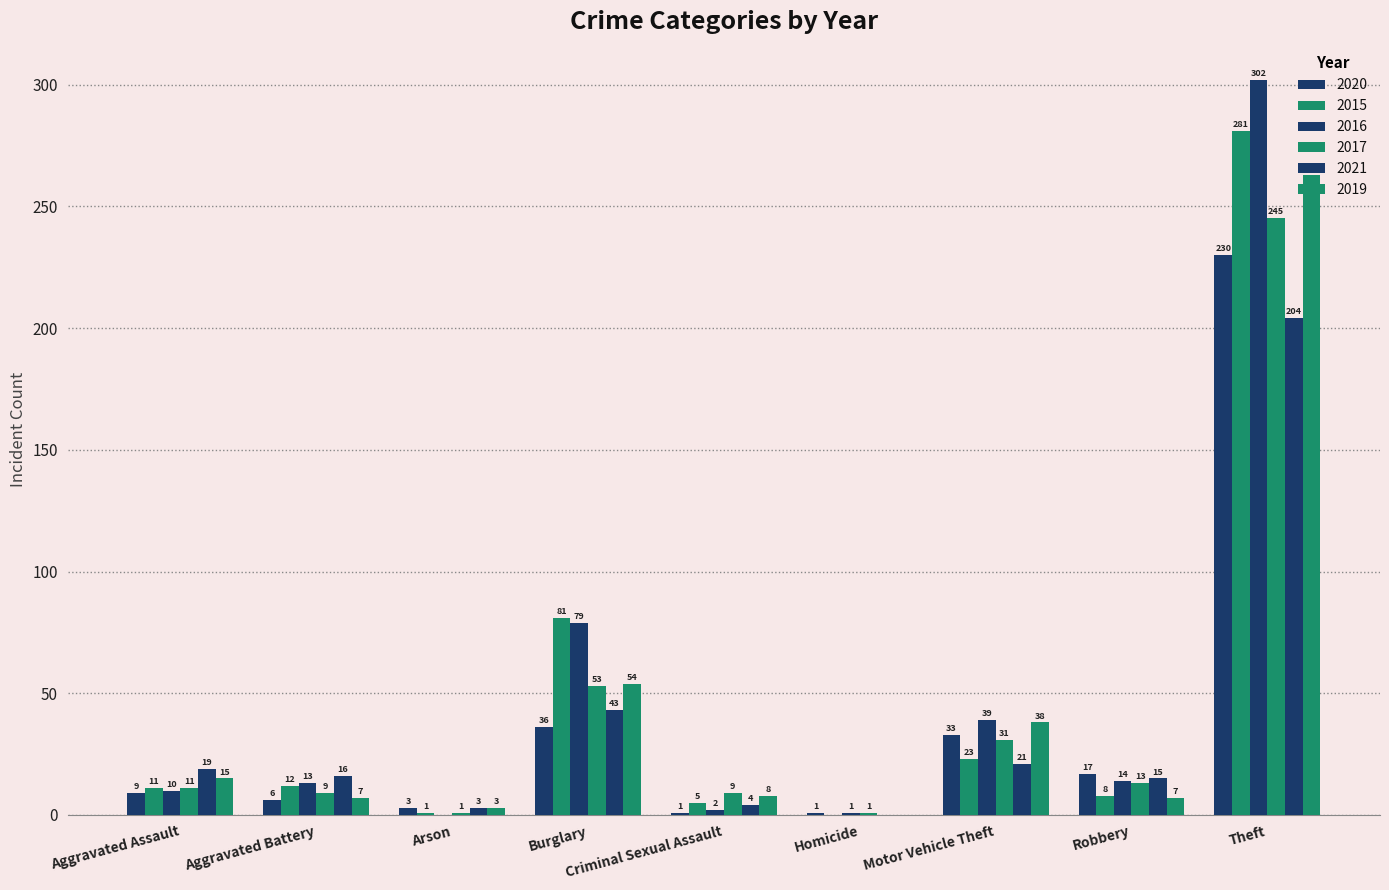

How many series are shown in this chart?

6